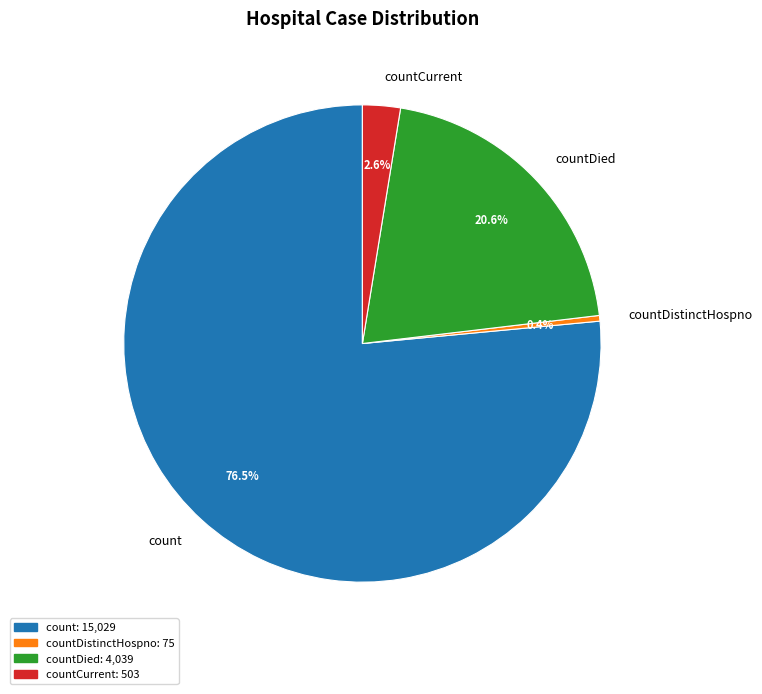

What percentage is NOT represented by countCurrent?

97.4%